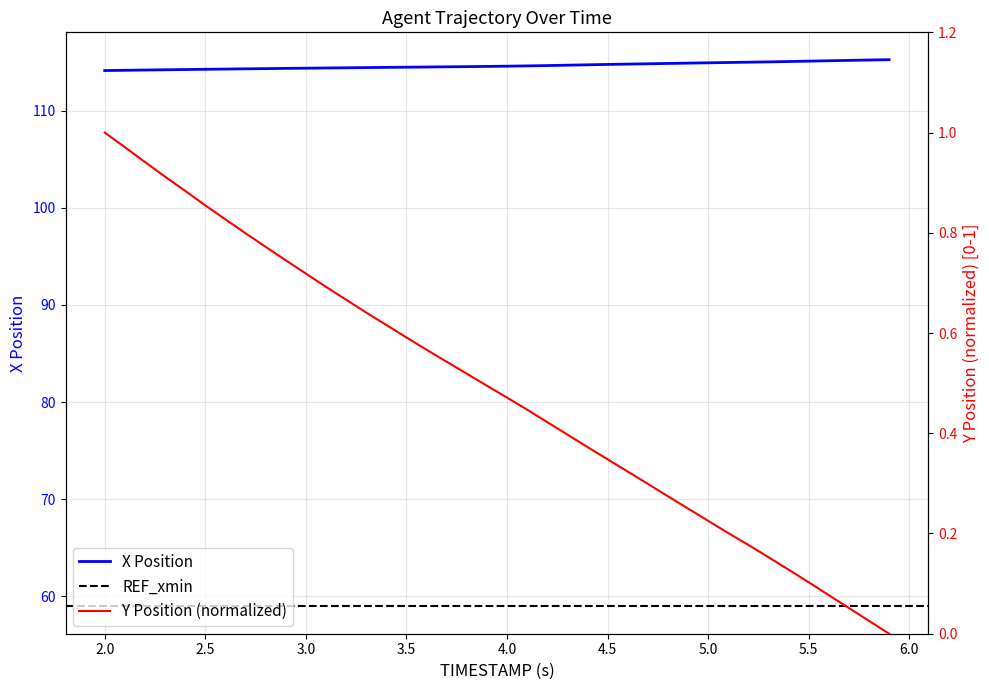

What is the average value of the X series?

114.7